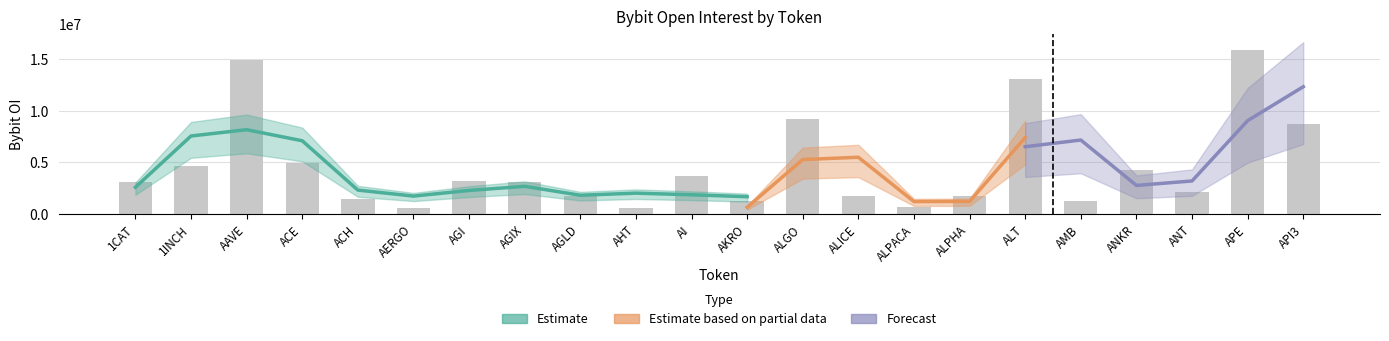

What is the difference between the values at AAVE and API3?

6167303